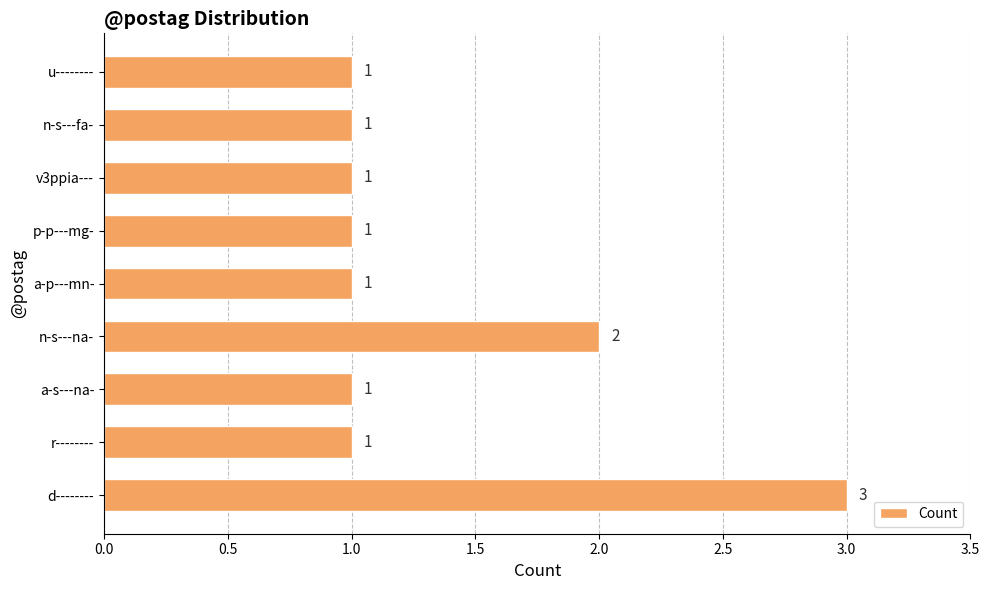

The chart shows a value of 0 at v3ppia---. True or false?

False